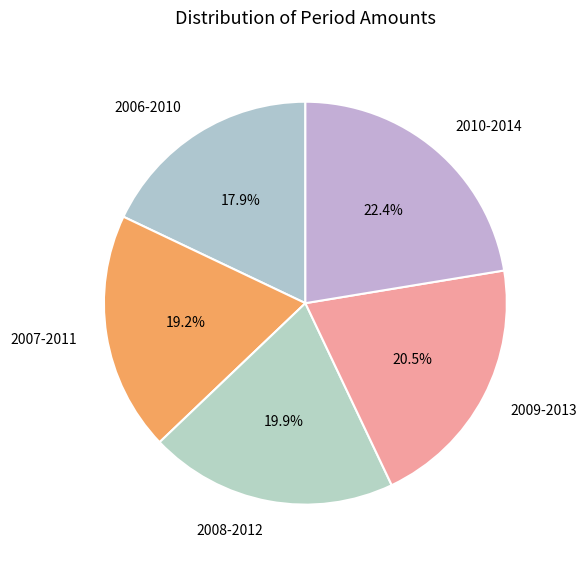

The 2008-2012 slice represents 20% of the pie. True or false?

True